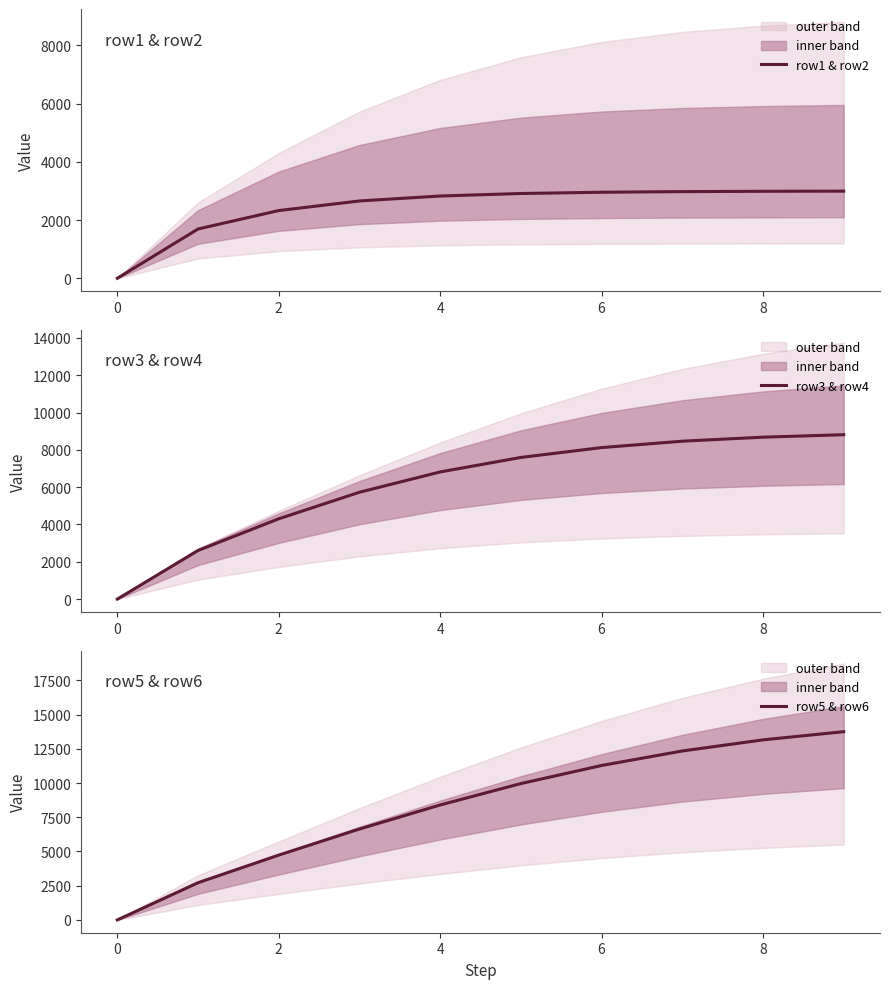

Is it true that row1 & row2 equals 872.7 at 8?

False